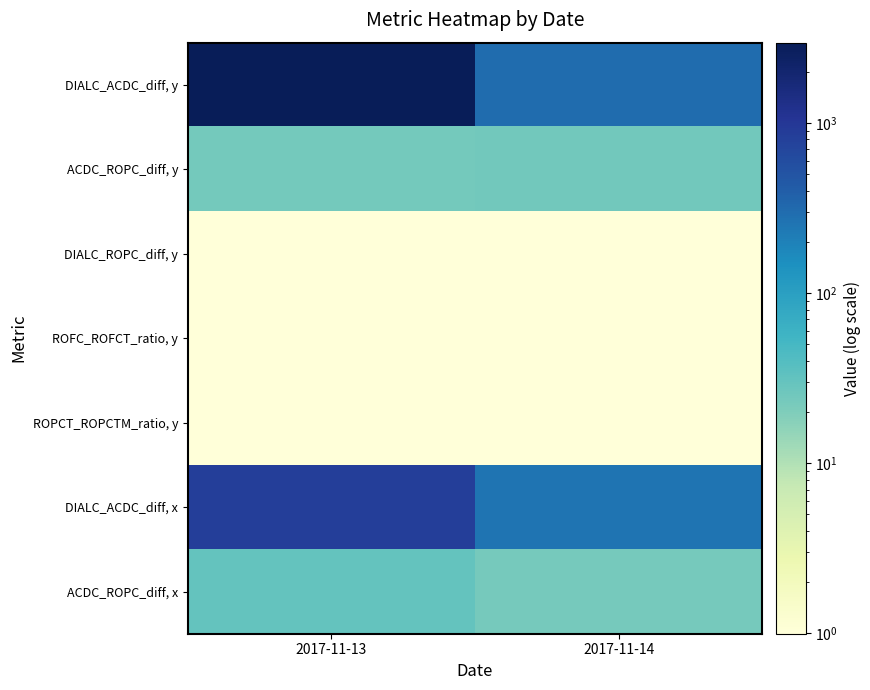

What is the total value across all series at 2017-11-13?

3856.0